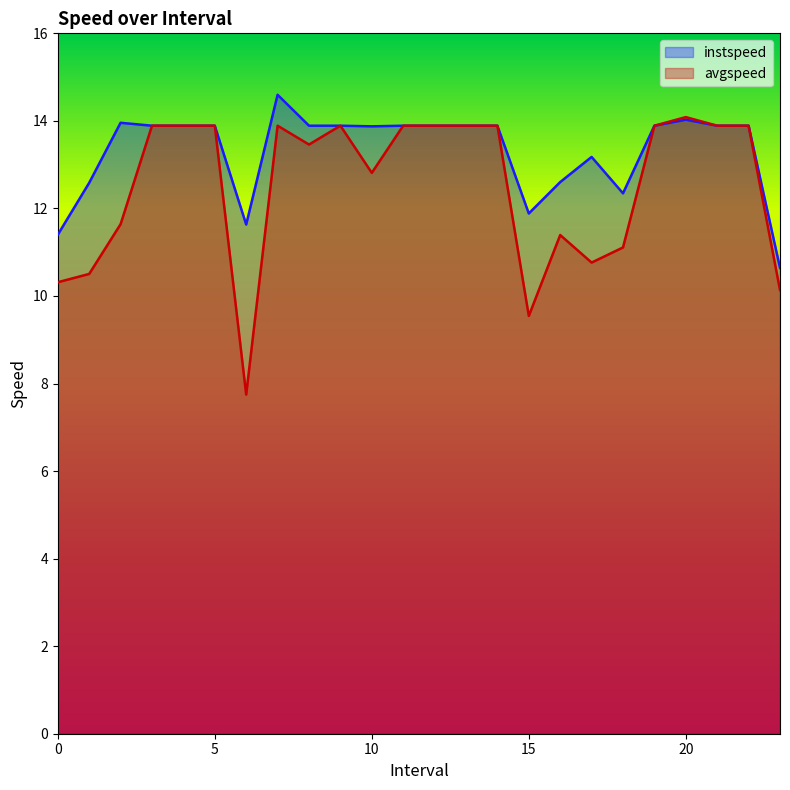

Rank the series at 21.0 from lowest to highest value.

instspeed, avgspeed